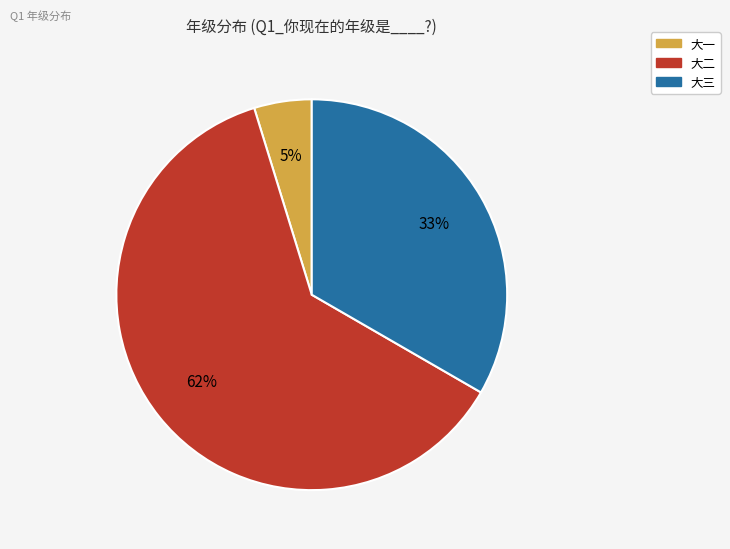

Which slice is the smallest?

大一